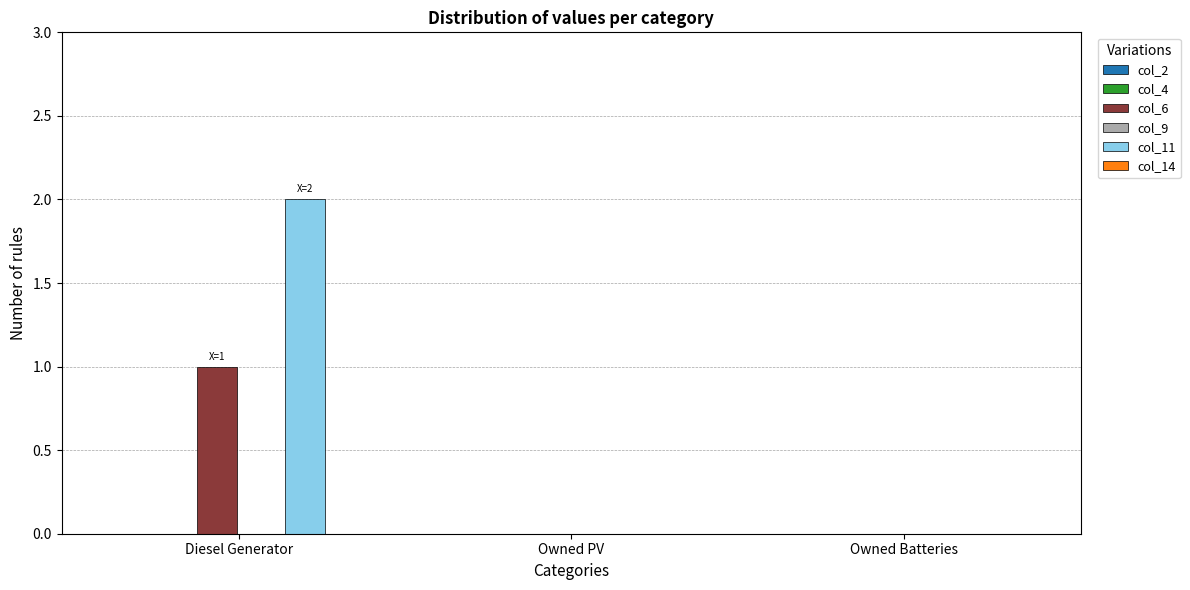

At which label does col_6 reach its peak?

Diesel Generator